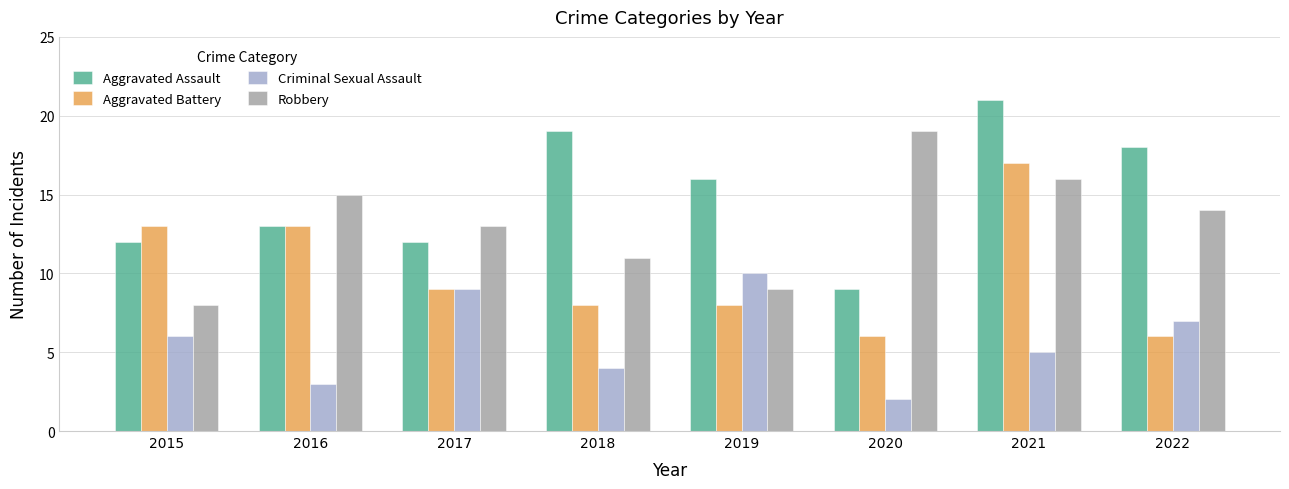

How many bars are there in each group?

4